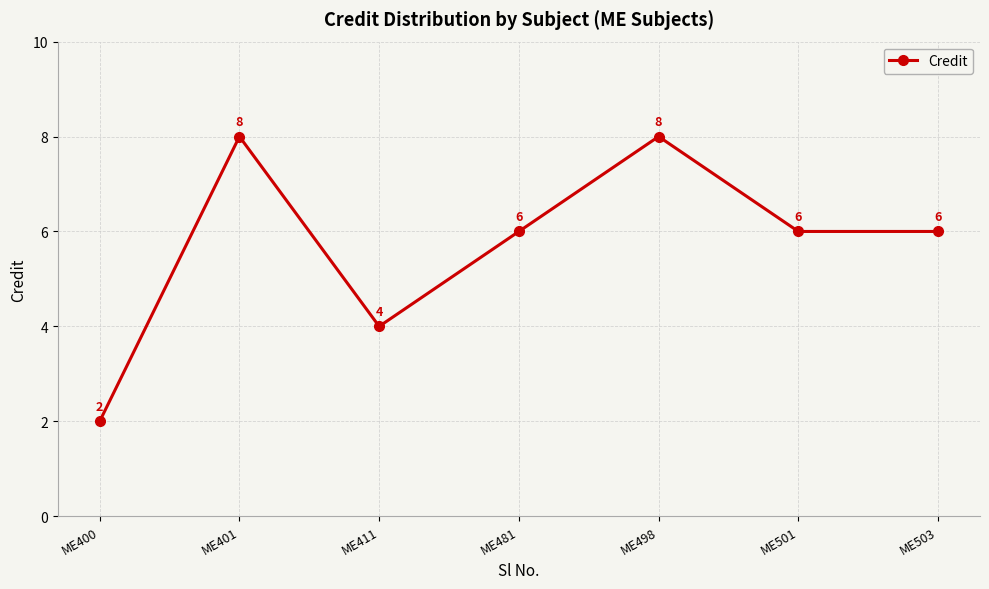

What is the greatest value displayed?

8